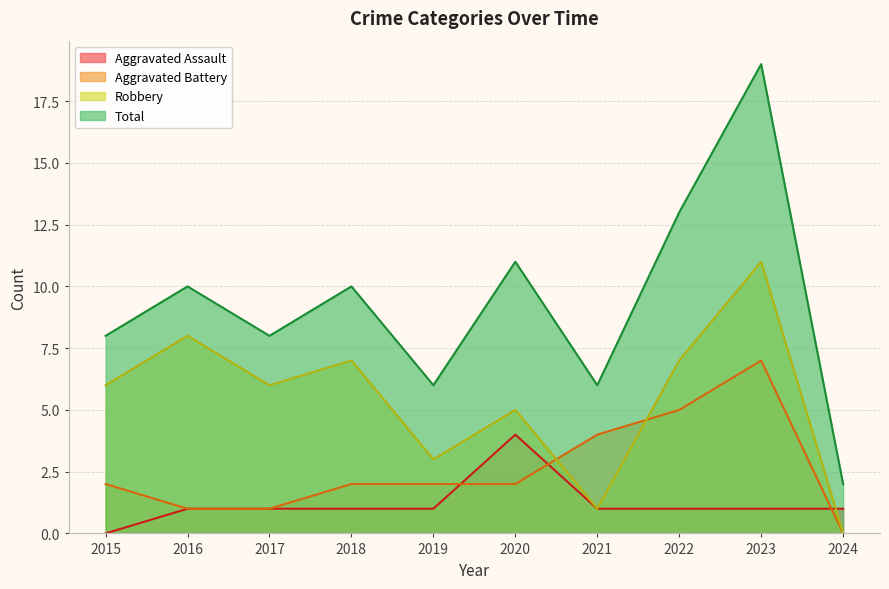

Does the chart have visible grid lines?

Yes